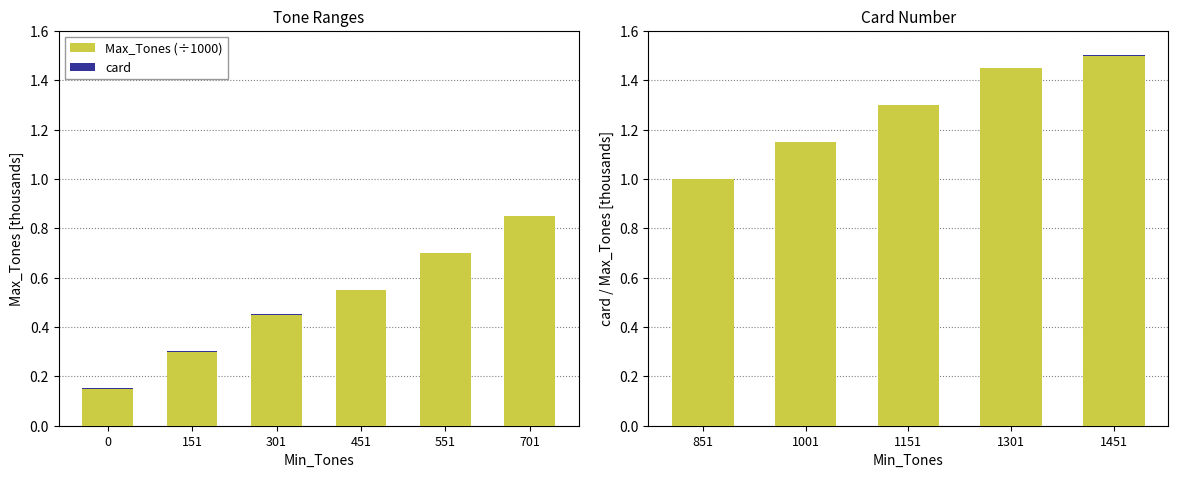

What is the sum of all Max_Tones (÷1000) values?

6.4